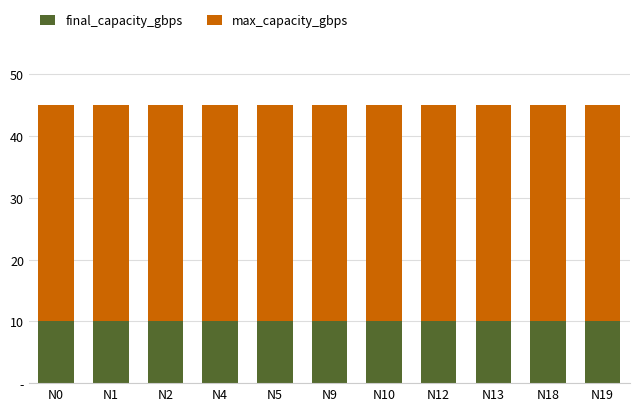

What are all the series names shown in the legend?

final_capacity_gbps, max_capacity_gbps